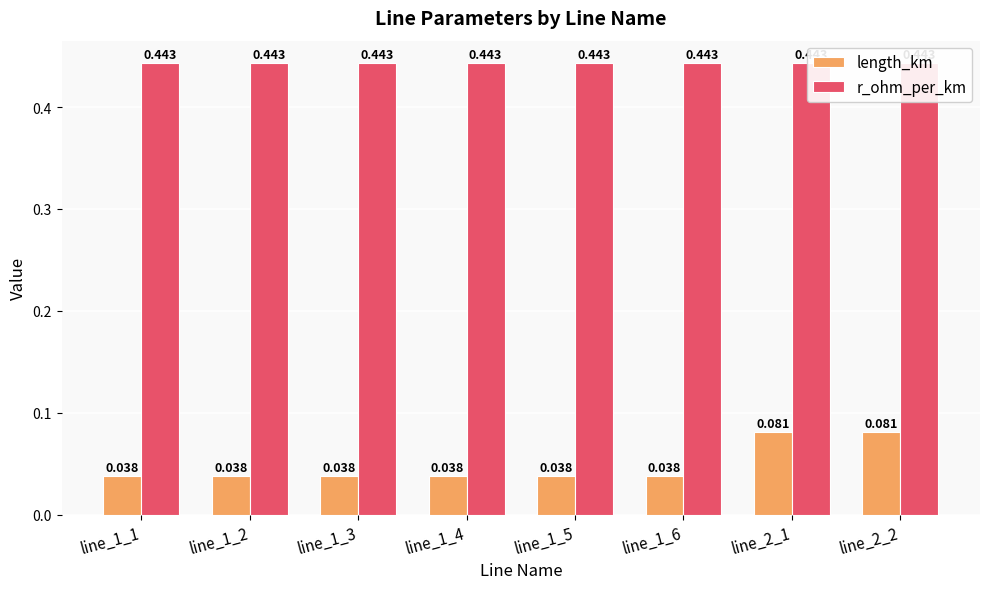

Which has a higher value, line_1_3 or line_1_2?

line_1_3